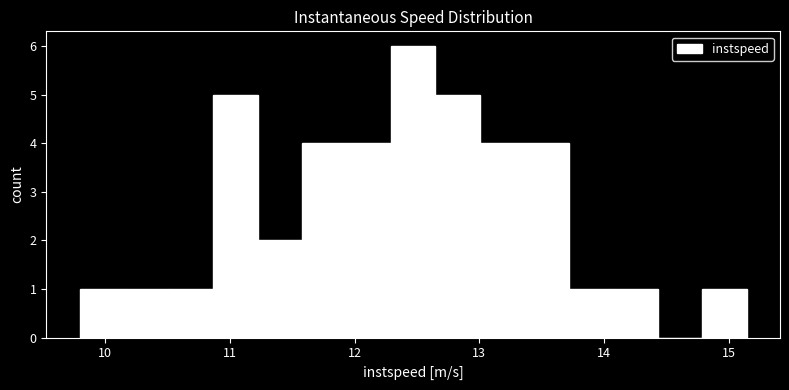

Read against the x-axis, roughly where is the centre of the tallest bar?

12.5